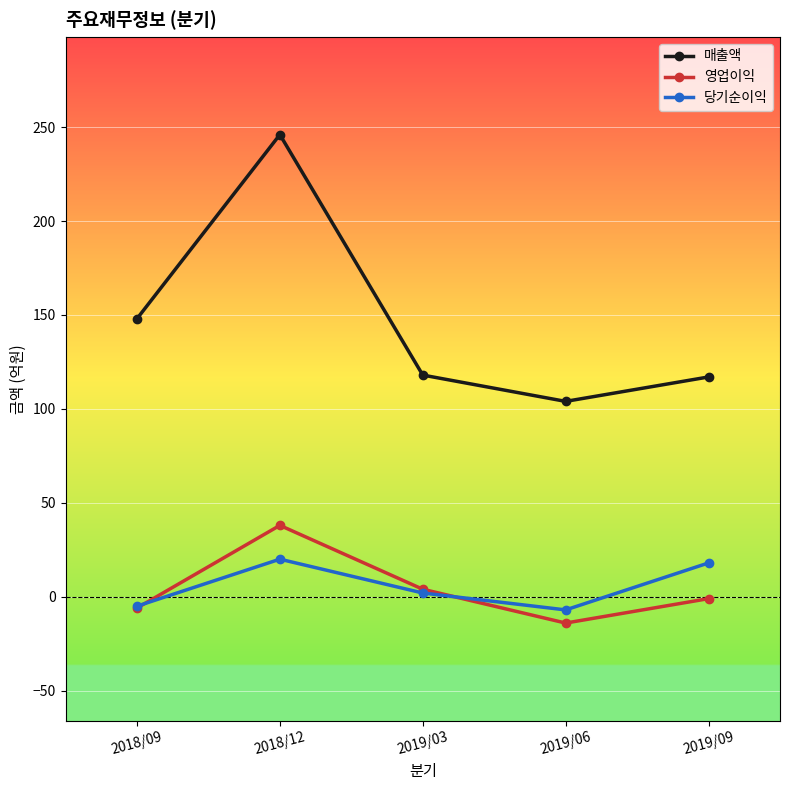

What is the minimum value for 영업이익?

-14